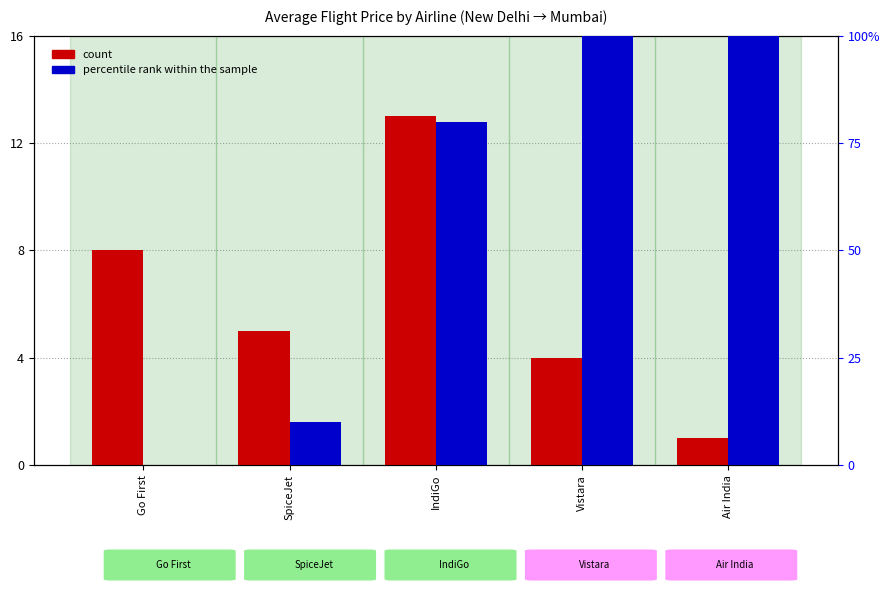

What is the label of the 2nd bar from the left?

SpiceJet